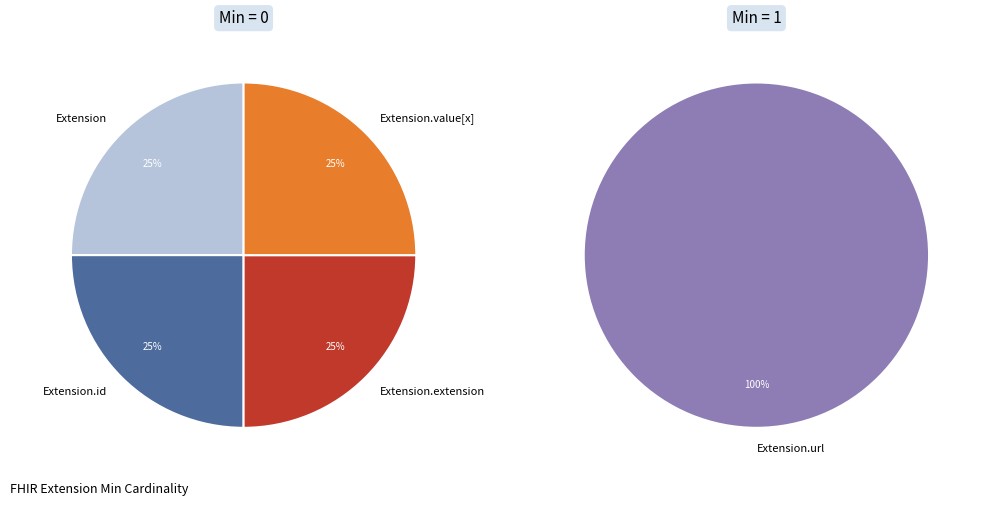

How many slices are in this pie chart?

5